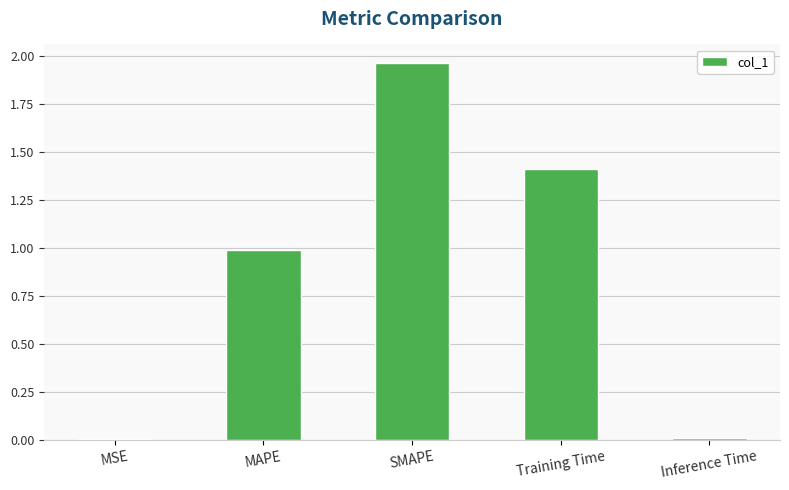

Is it true that the value at Training Time is 0.9?

False